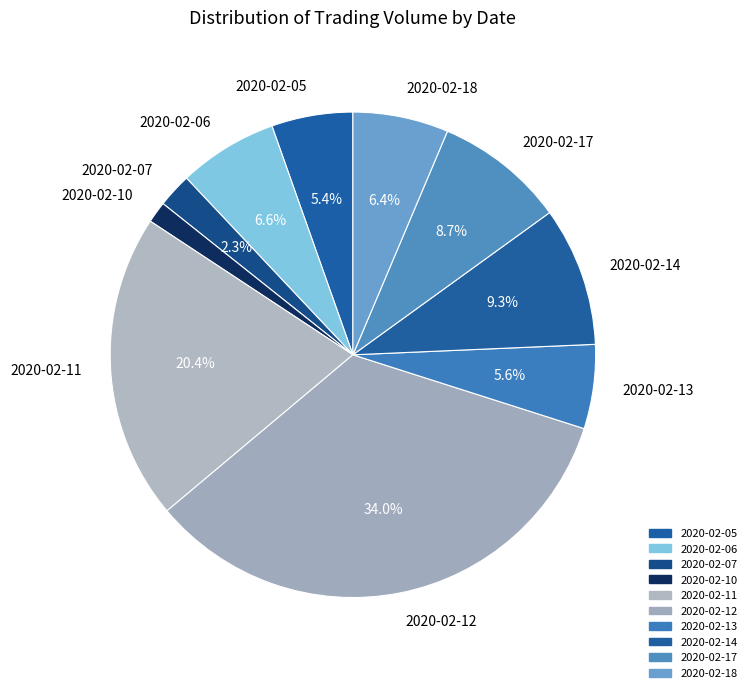

Is there a majority slice in this chart?

No